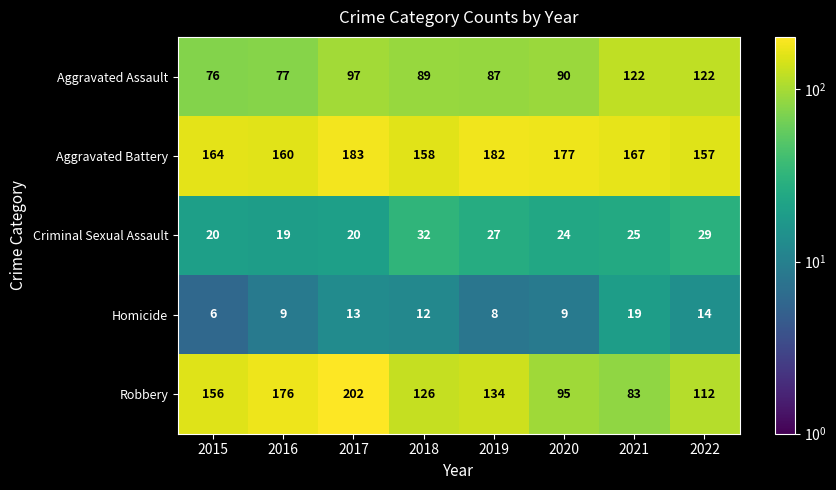

Rank the series by their maximum value, from highest to lowest.

Robbery, Aggravated Battery, Aggravated Assault, Criminal Sexual Assault, Homicide